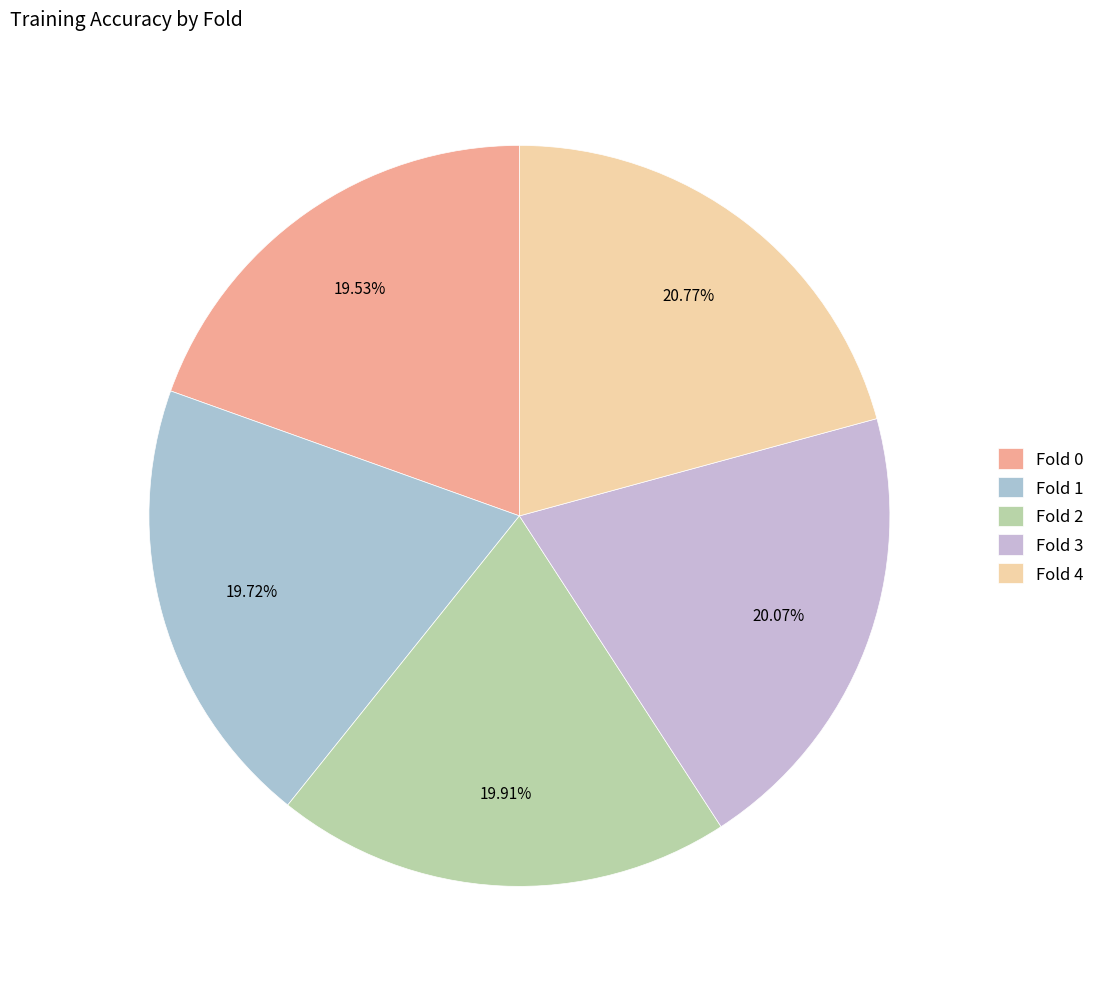

Count the number of slices in the pie.

5